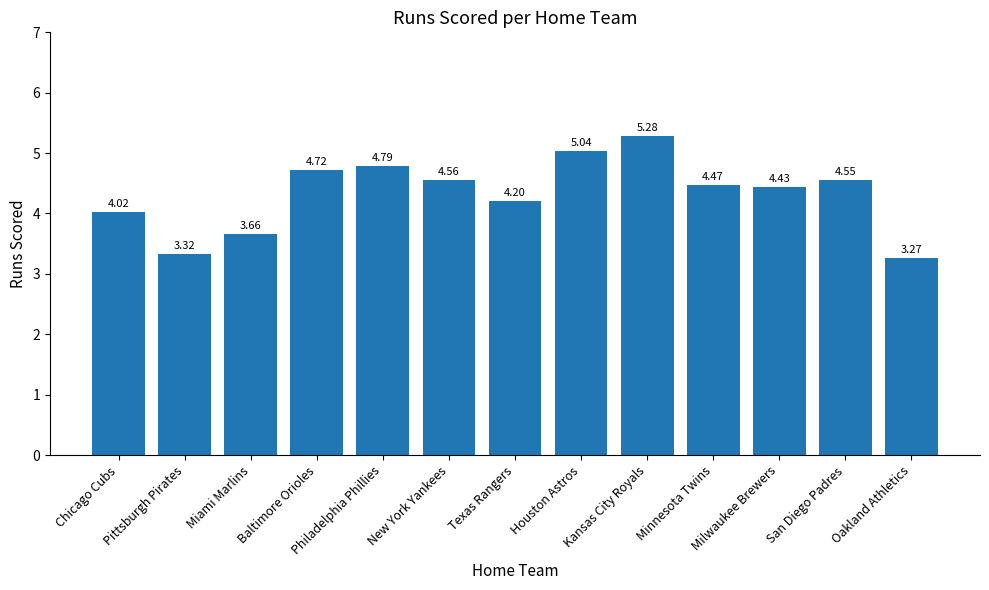

What is the change in value from Philadelphia Phillies to Kansas City Royals?

+0.5